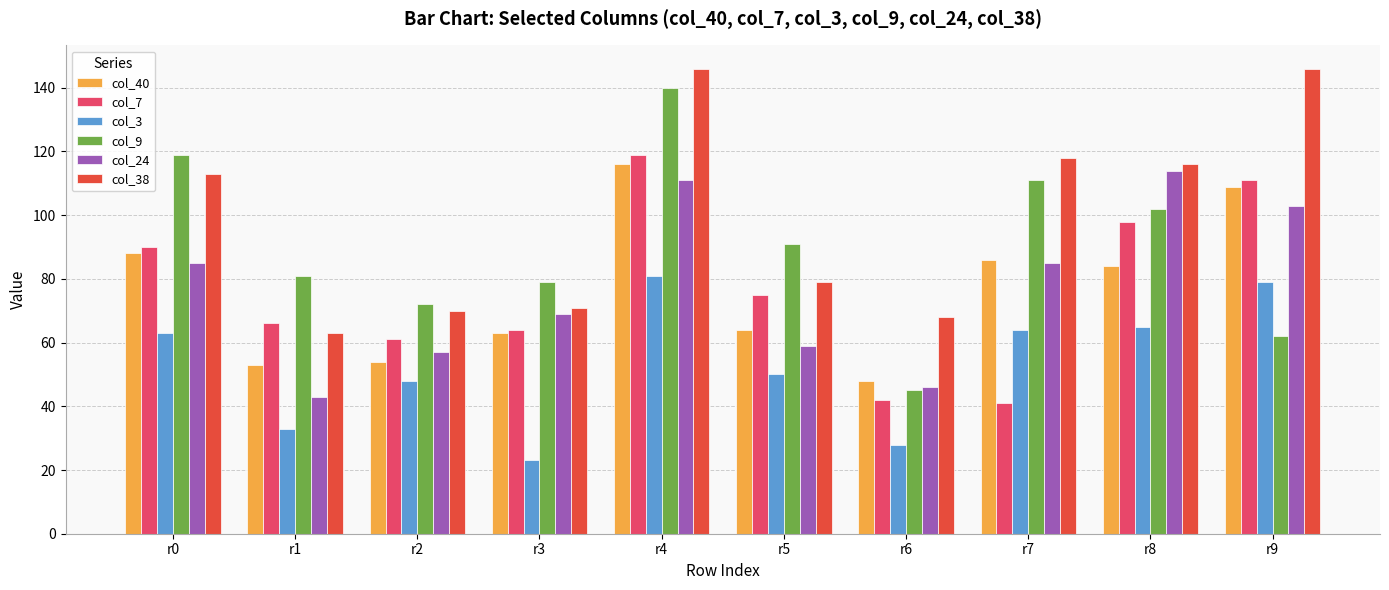

The col_24 series shows 85 at r0. True or false?

True